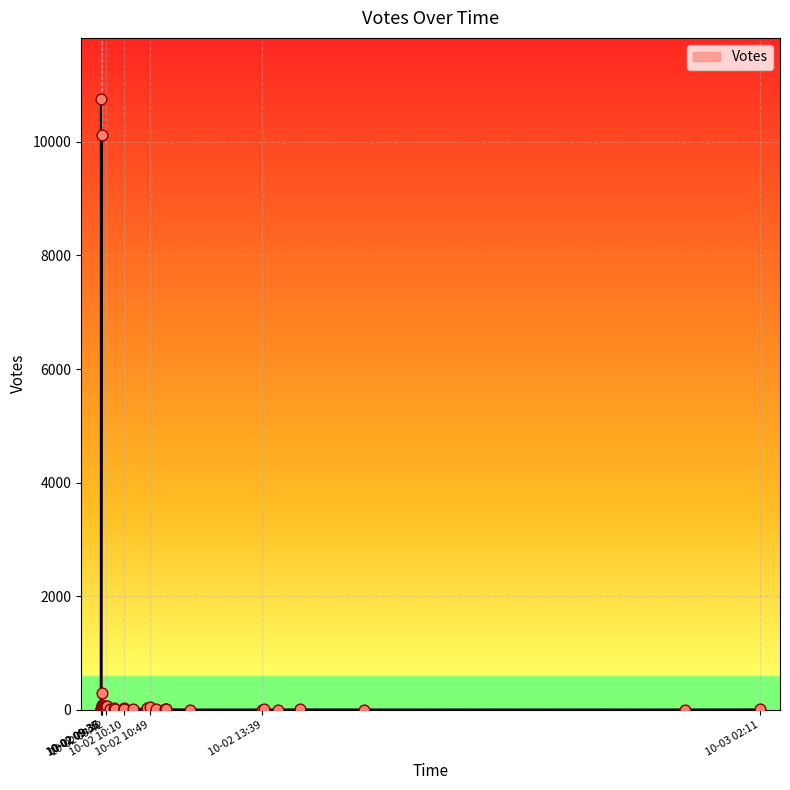

Approximately how many times larger is the value at 2019-10-02 10:10 compared to 2019-10-02 13:39?

2.0